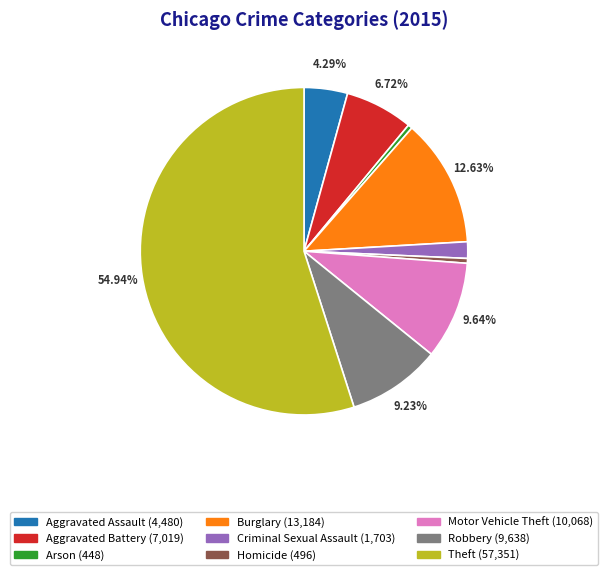

What percentage is the Motor Vehicle Theft slice, to the nearest percent?

10%